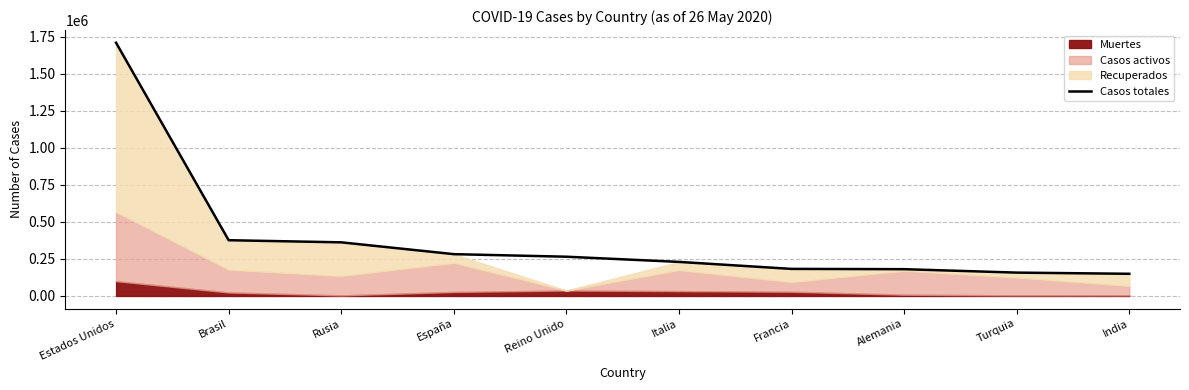

What is the sum of all values?

3899074